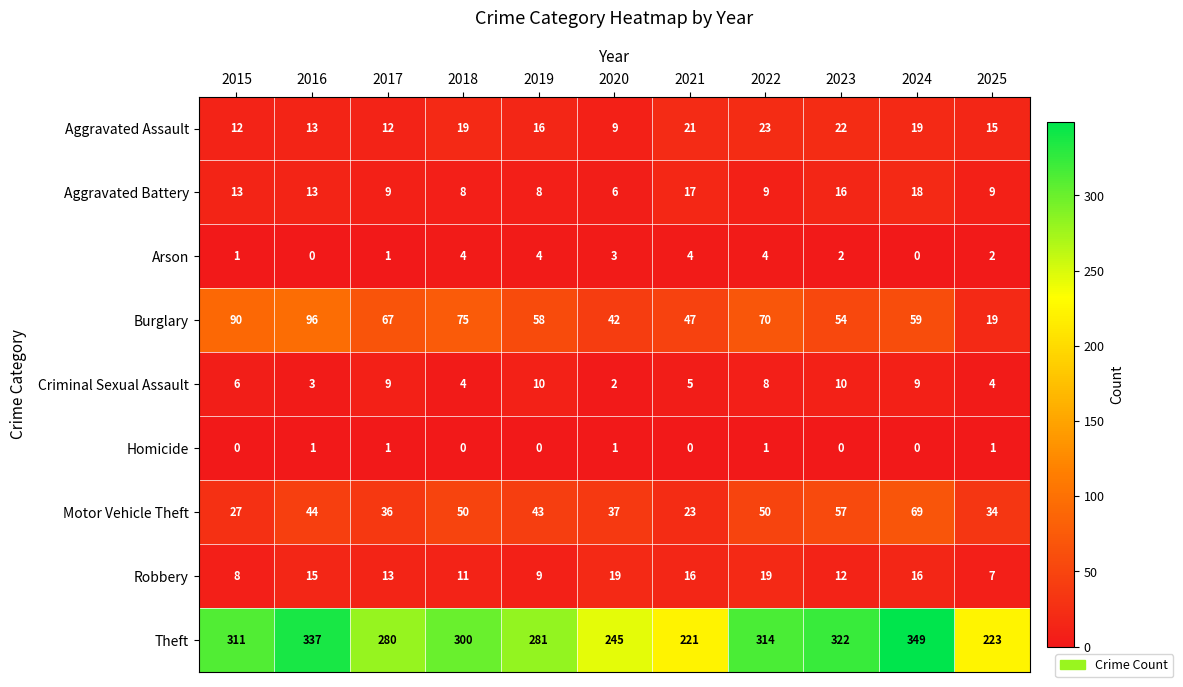

Count the number of categories in the chart.

11